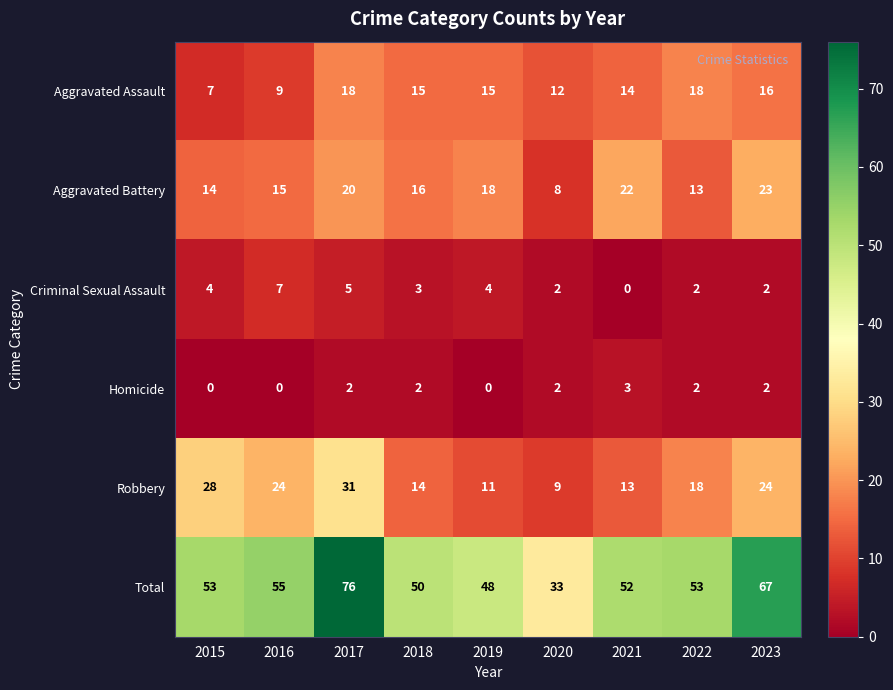

List the series in order of their peak value, highest first.

Total, Robbery, Aggravated Battery, Aggravated Assault, Criminal Sexual Assault, Homicide